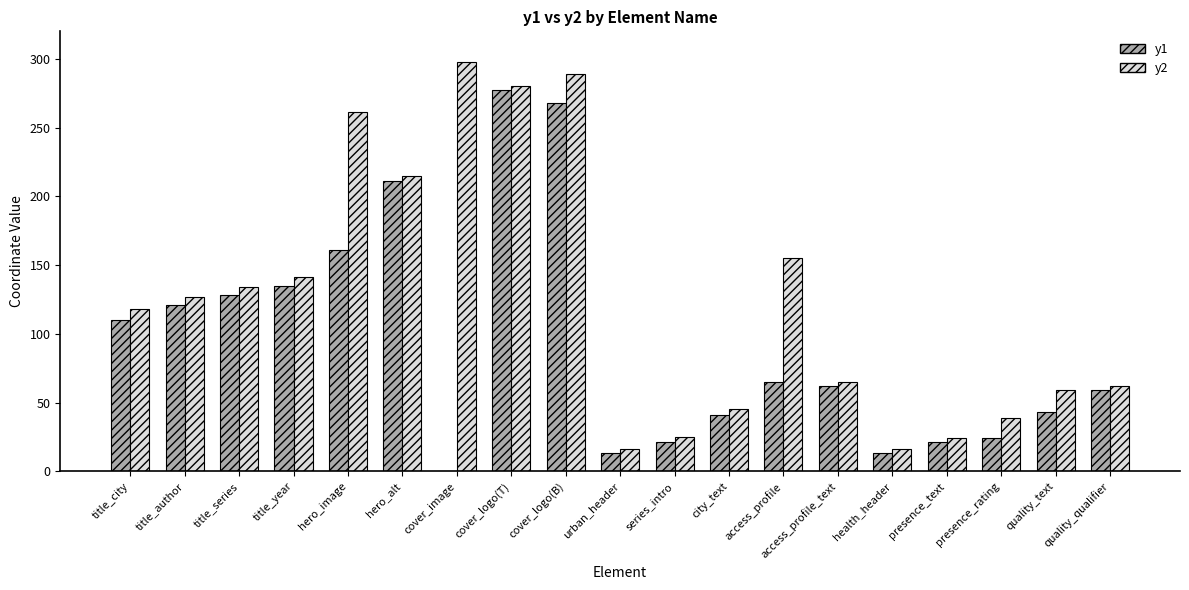

Which series changed the most between title_series and quality_qualifier?

y2